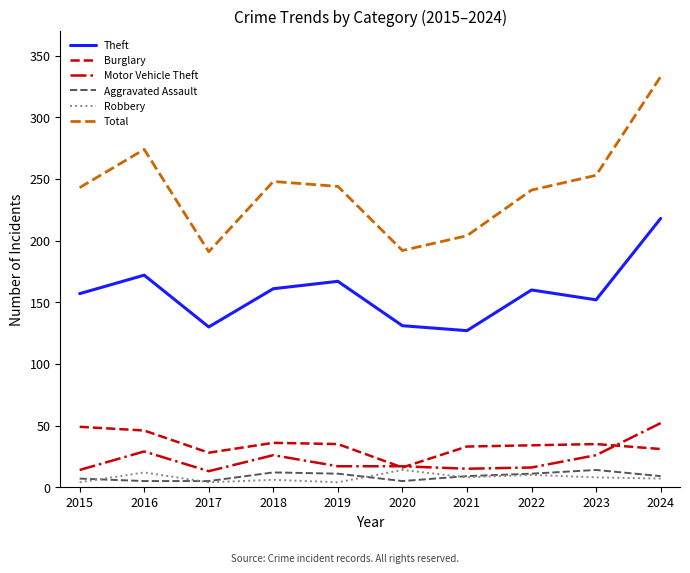

How many lines are shown in the chart?

6